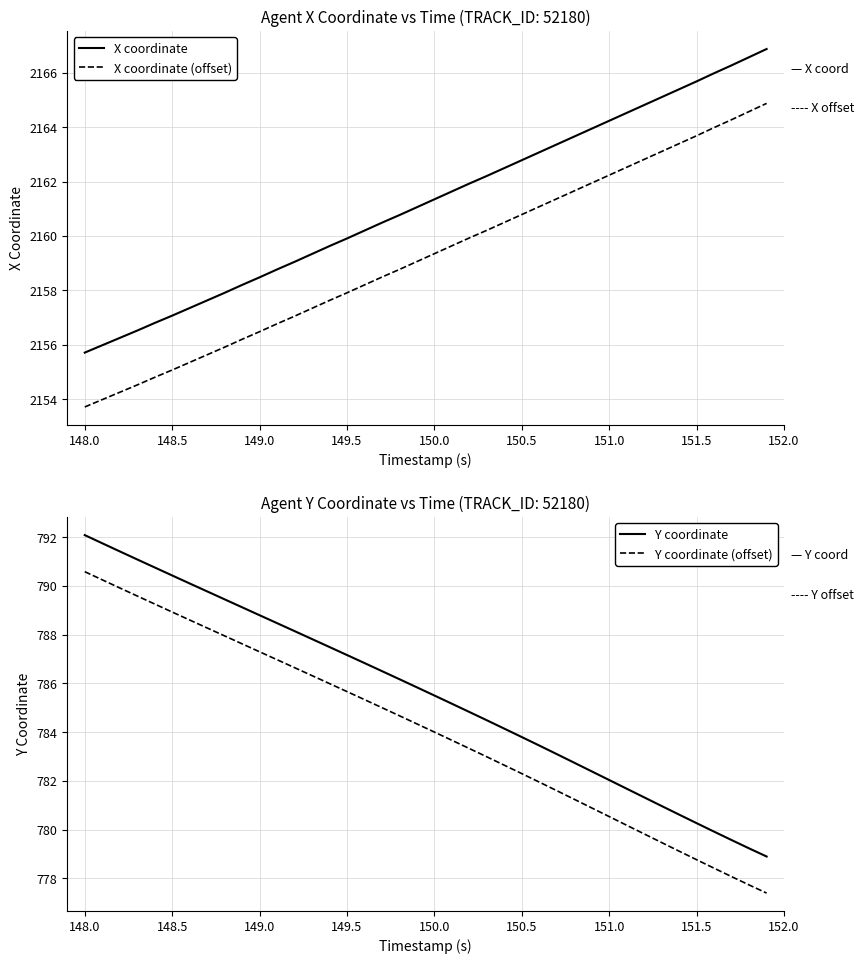

True or false: Y coordinate and Y coordinate (offset) cross at least once.

False